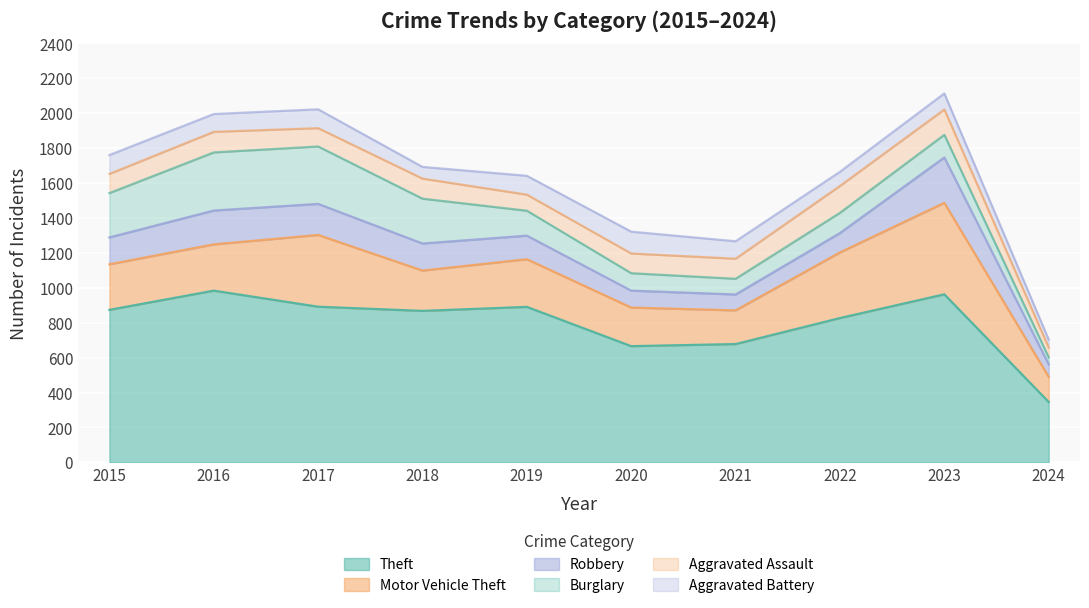

At how many categories does at least one series exceed 963?

1